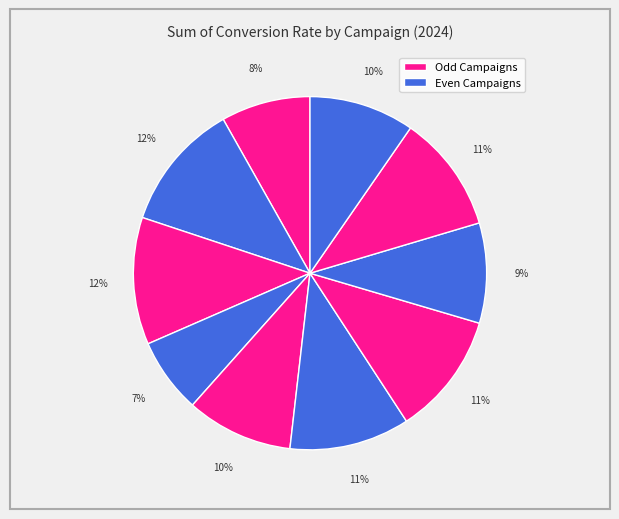

How many segments does this pie chart have?

10